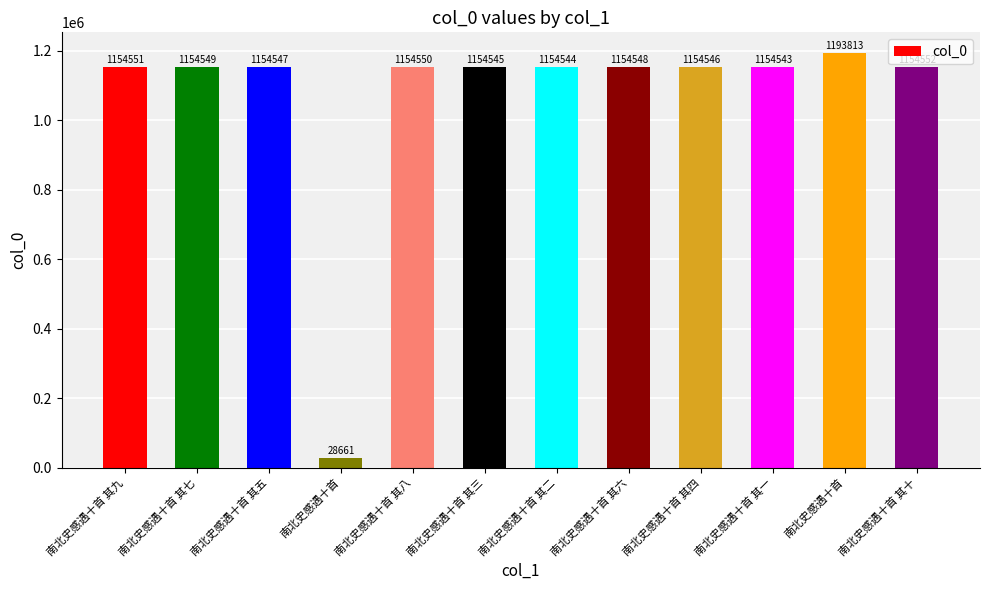

How many bars are there in total?

12